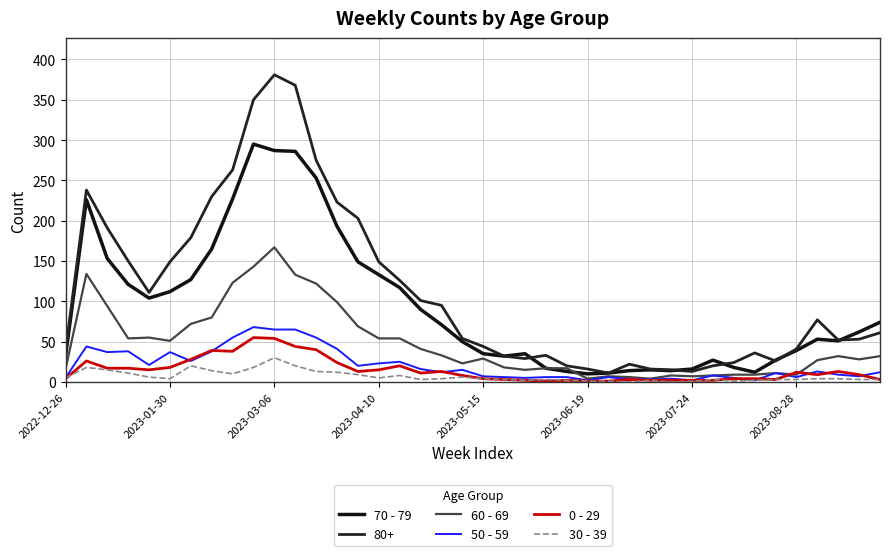

Does the chart display data point markers on the line(s)?

No